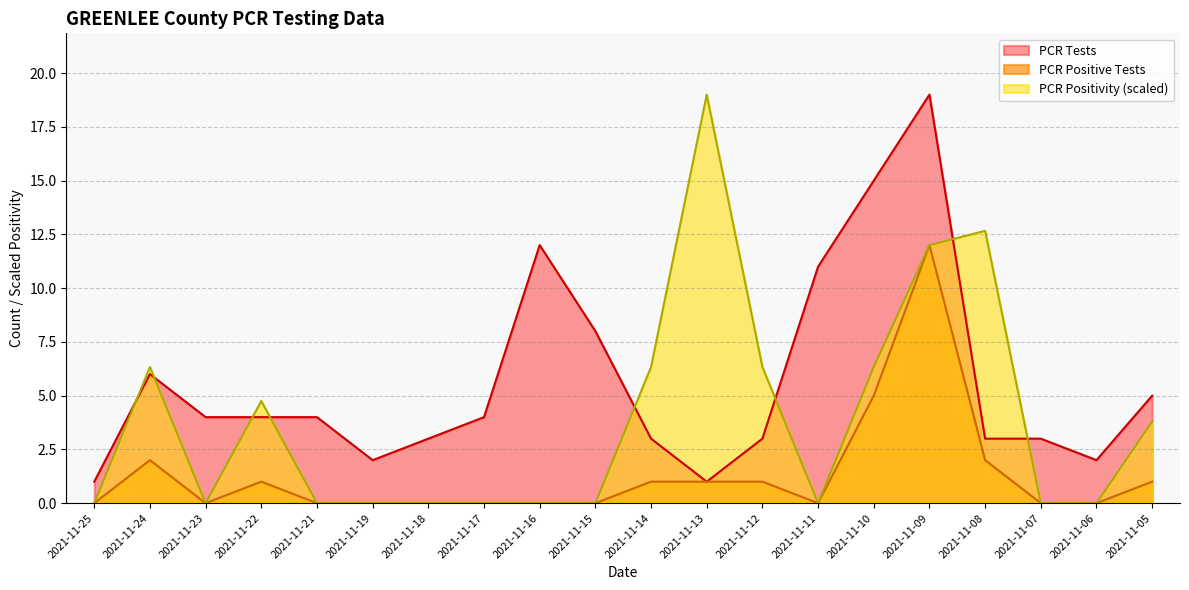

In PCR Positivity, how many points are higher than both neighbors (excluding endpoints)?

4